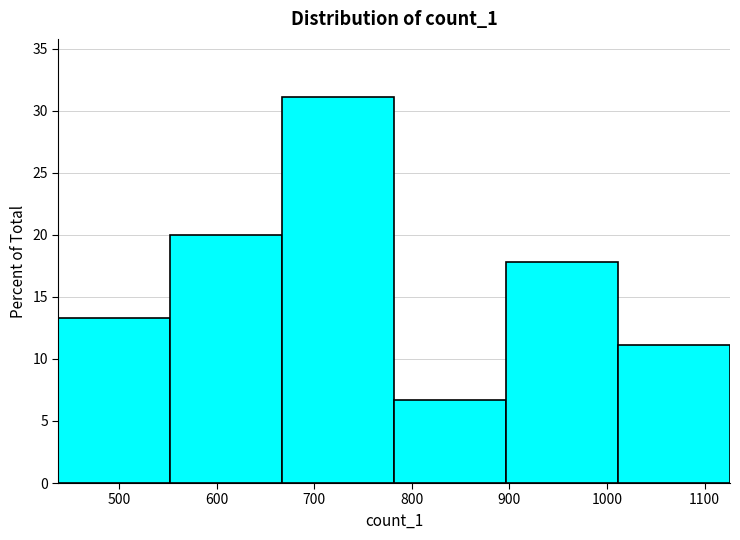

Over which range of the x-axis is the bar tallest?

670 to 780